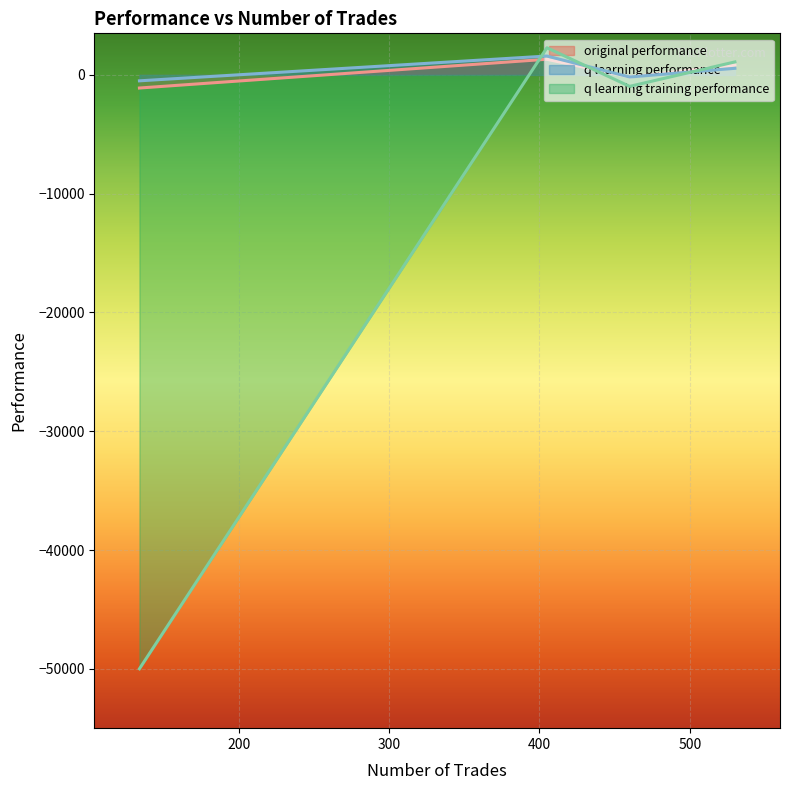

Is it true that q learning performance equals -176.6 at 460?

True